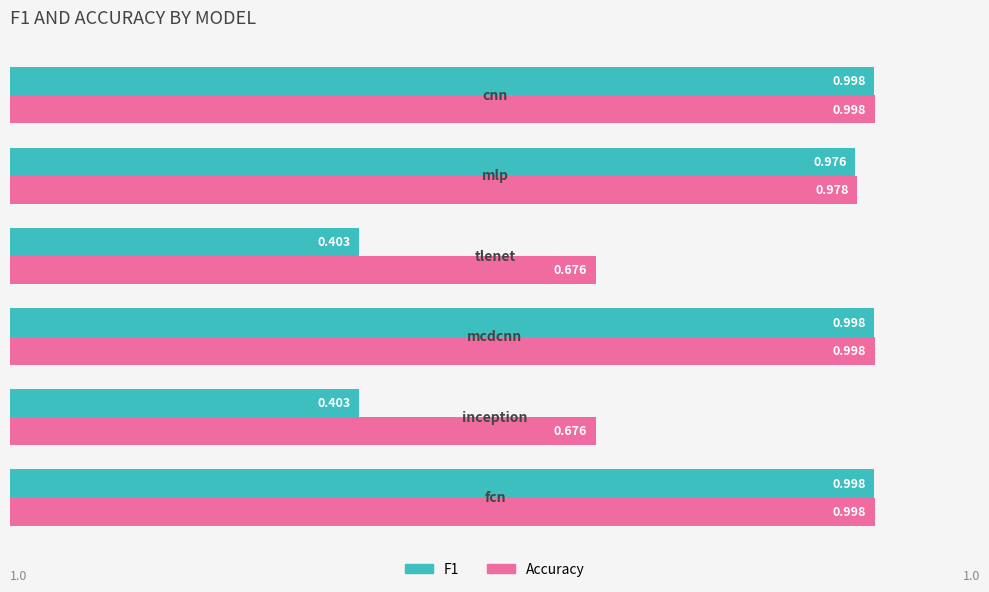

Which series has the largest total across all categories?

Accuracy